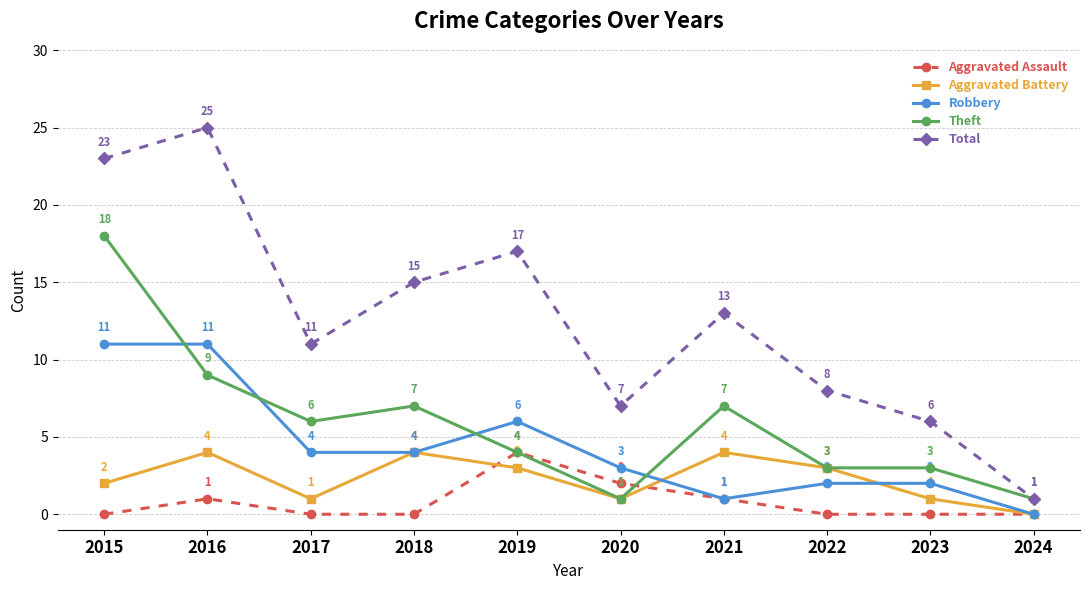

Is it true that Aggravated Assault equals 0 at 2024?

True